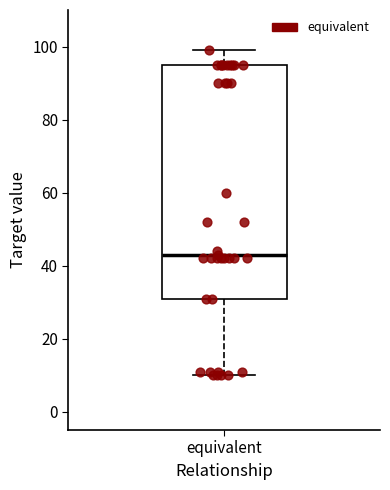

Transcribe this box plot: give where the median line is, the range the box spans, and where the two whiskers end, as read against the y-axis. The values are not printed on the chart, so give them approximately, as read against the axis.

median 44, box 32 to 96, whiskers 10 to 100